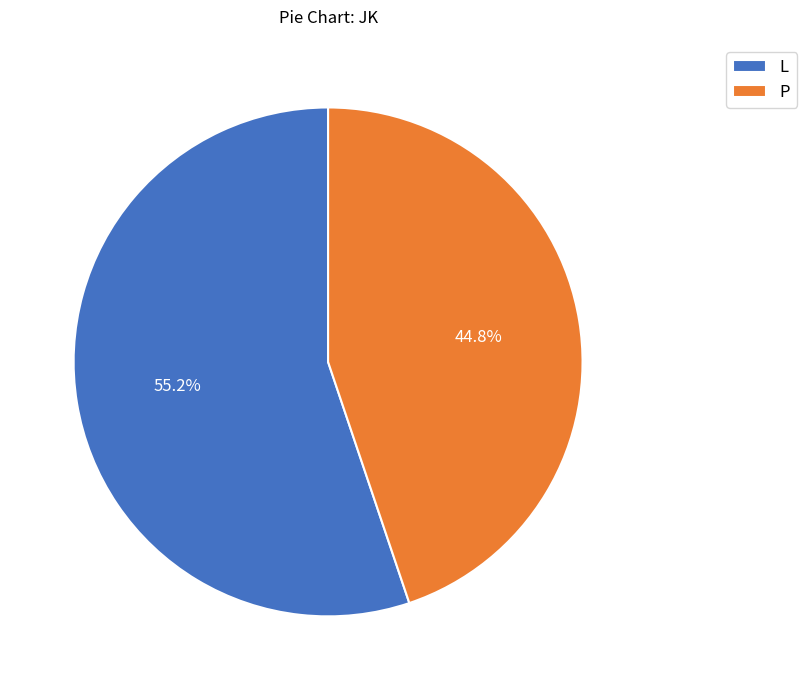

Does L account for over 50% of the chart?

Yes